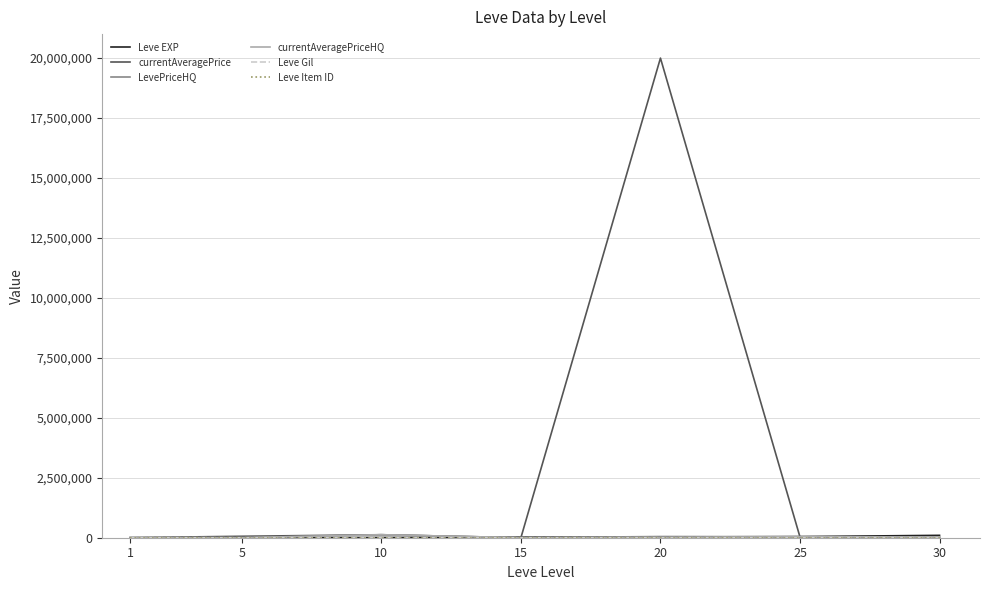

What is the maximum value shown in the chart?

20000000